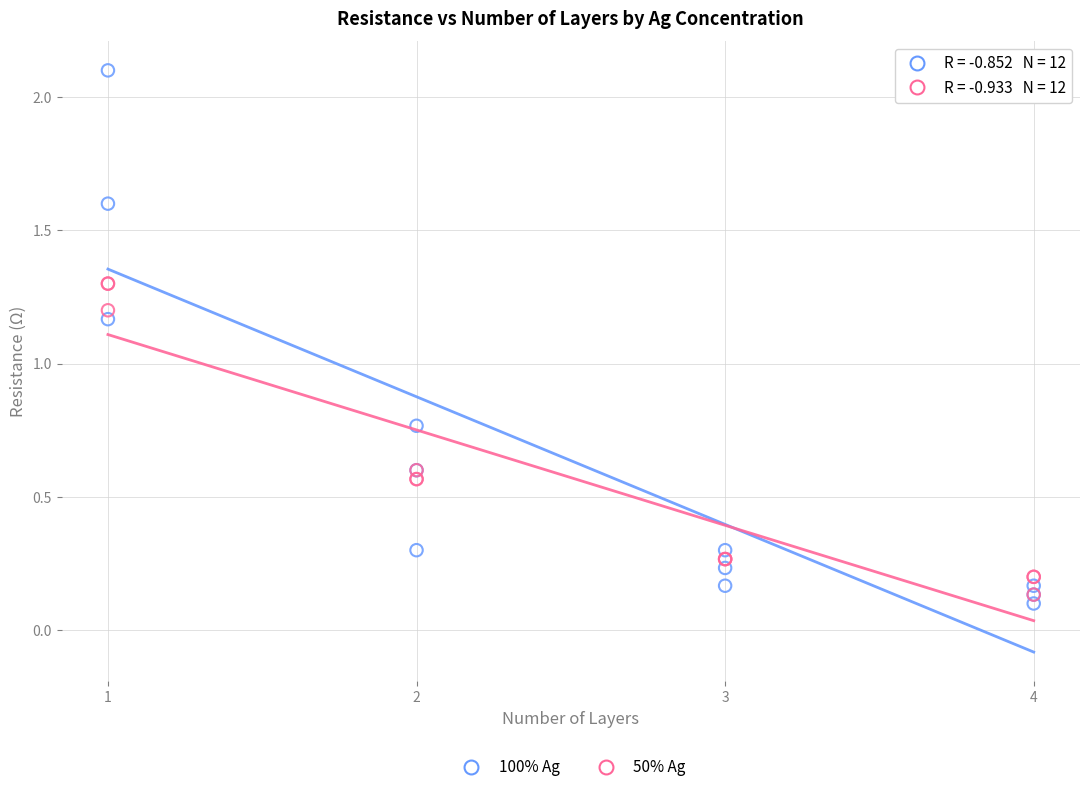

Which series reaches the maximum Y coordinate?

100% Ag